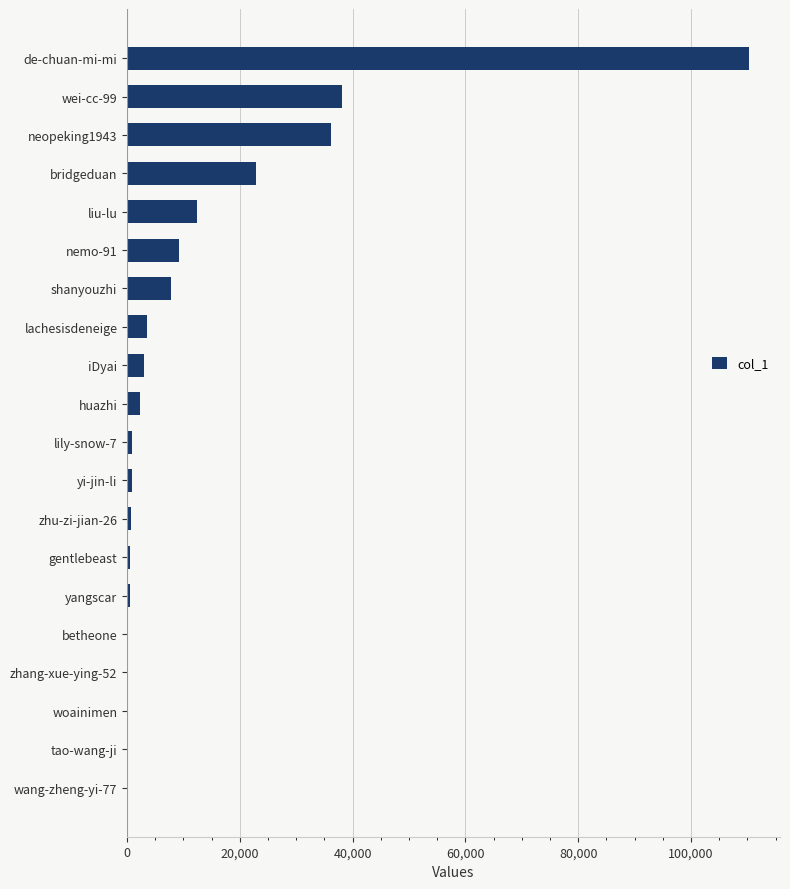

What is the greatest value displayed?

110268